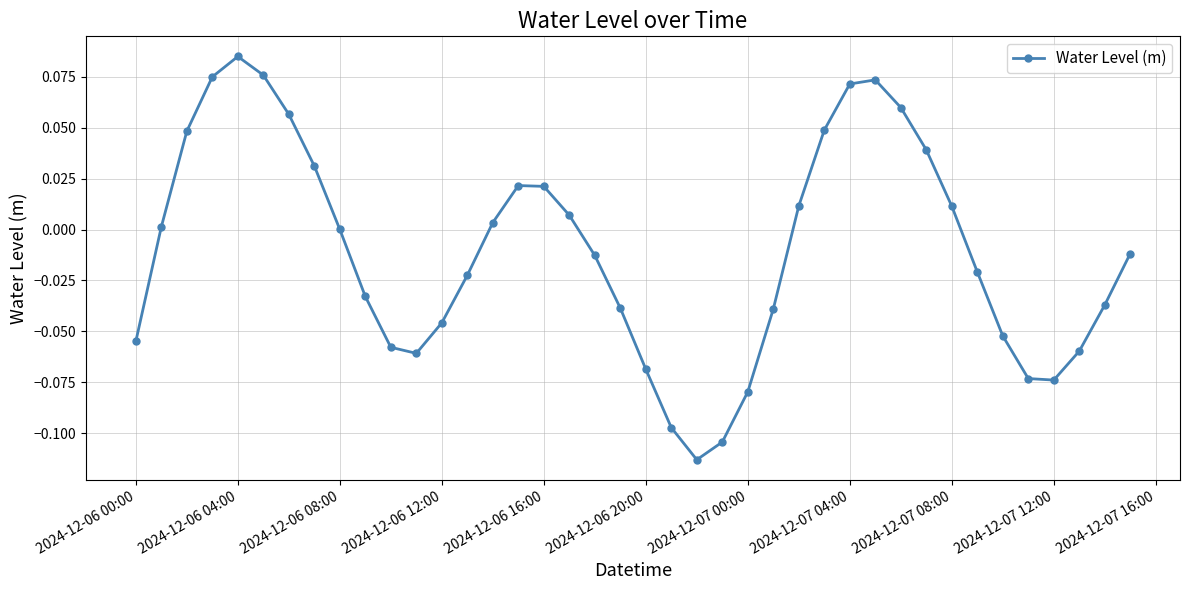

How many distinct data groups are displayed?

1